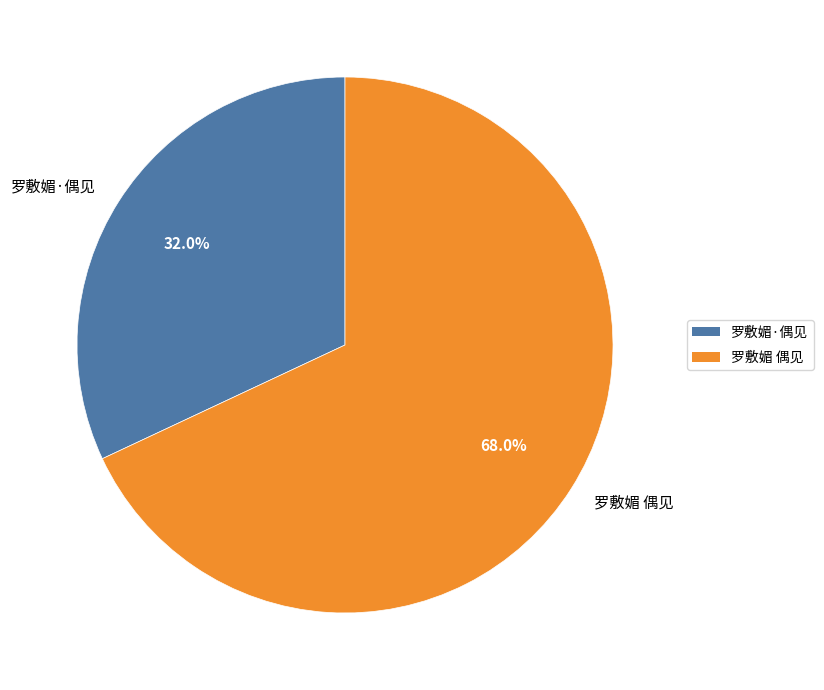

To the nearest percent, what is the combined percentage of 罗敷媚 偶见 and 罗敷媚·偶见?

100%